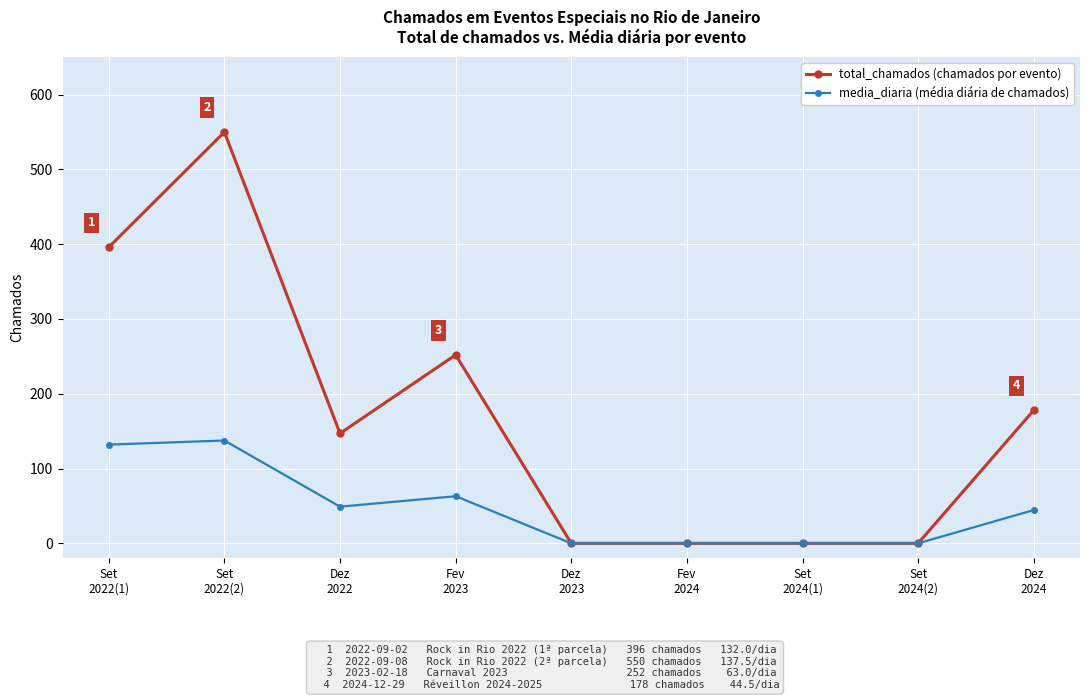

What is the greatest value displayed?

550.0